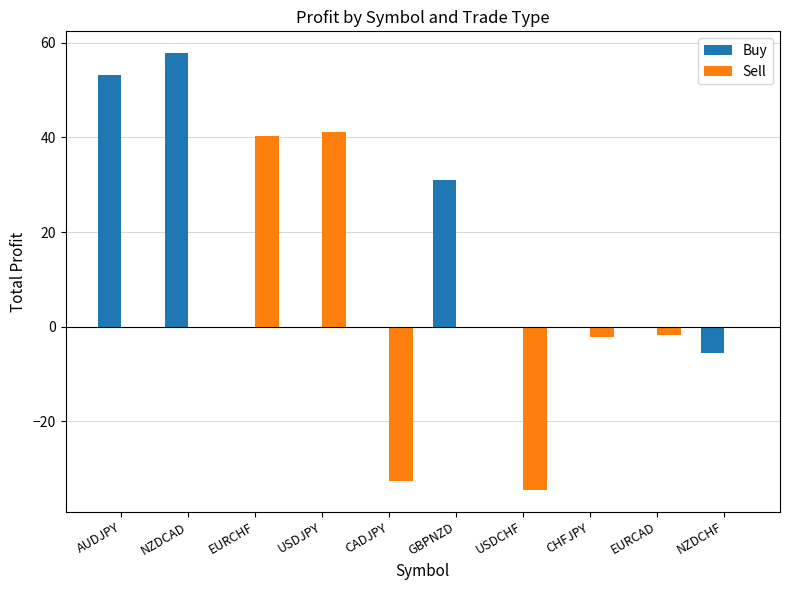

What is the sum of all Buy values?

136.3